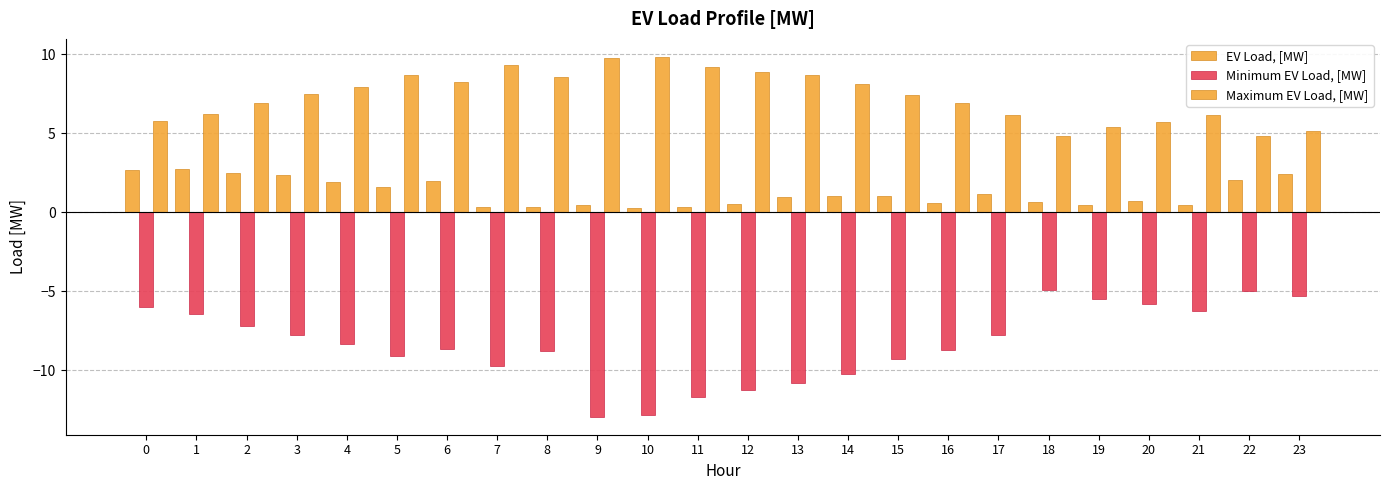

How many distinct data groups are displayed?

3